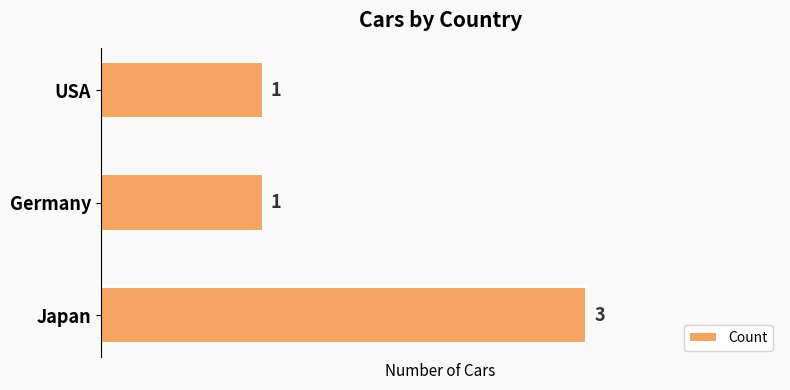

Is it true that the value at Japan is 1?

False